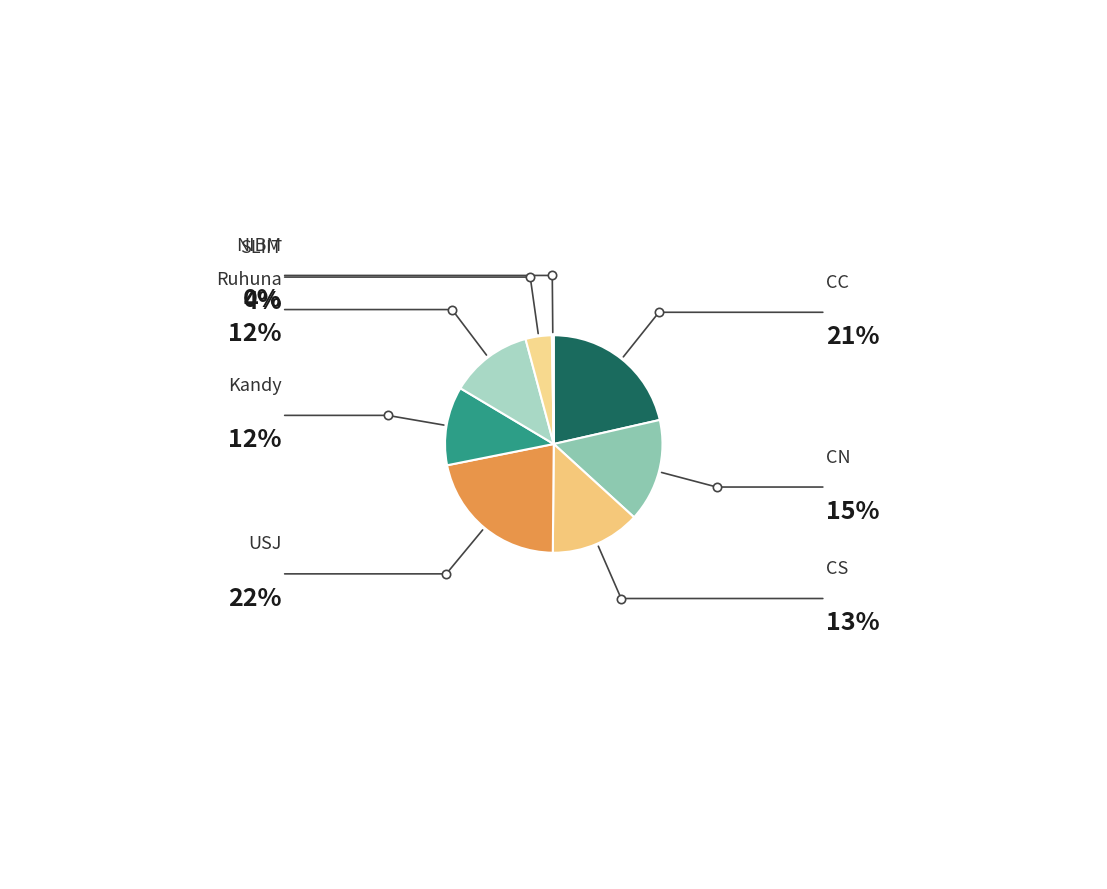

Which category has the biggest portion of the pie?

USJ